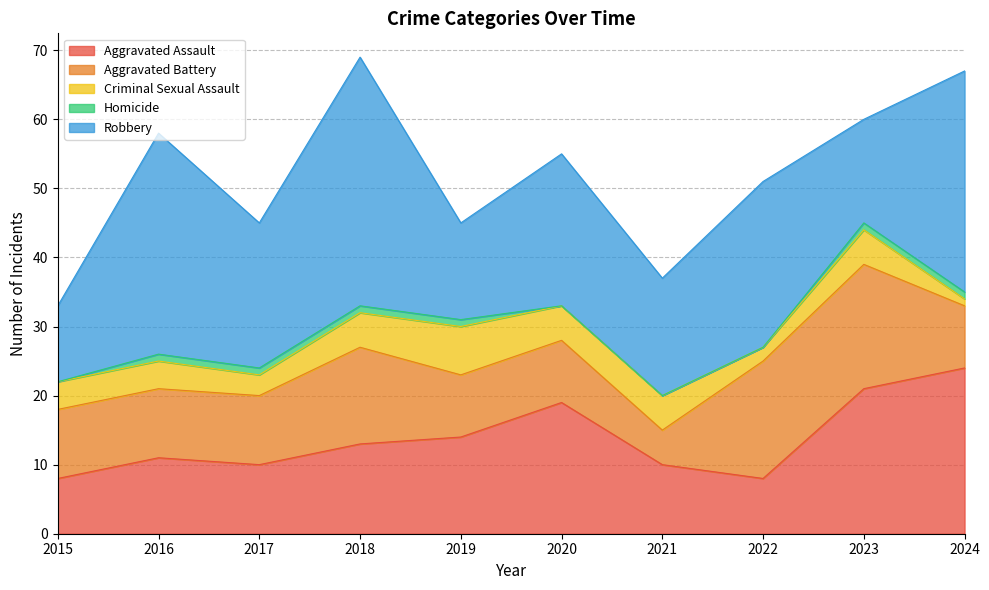

True or false: Criminal Sexual Assault has more than 1 interior local peaks.

True